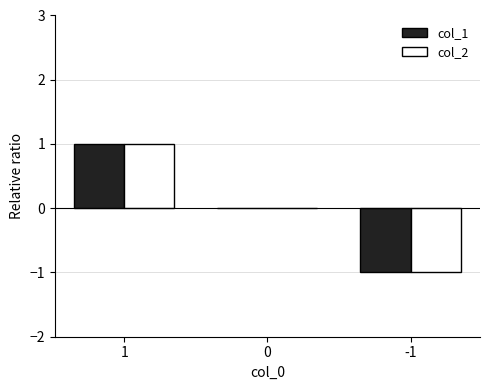

Reading right to left, extract all data points from this chart.

col_1: -1	0	1
col_2: -1	0	1